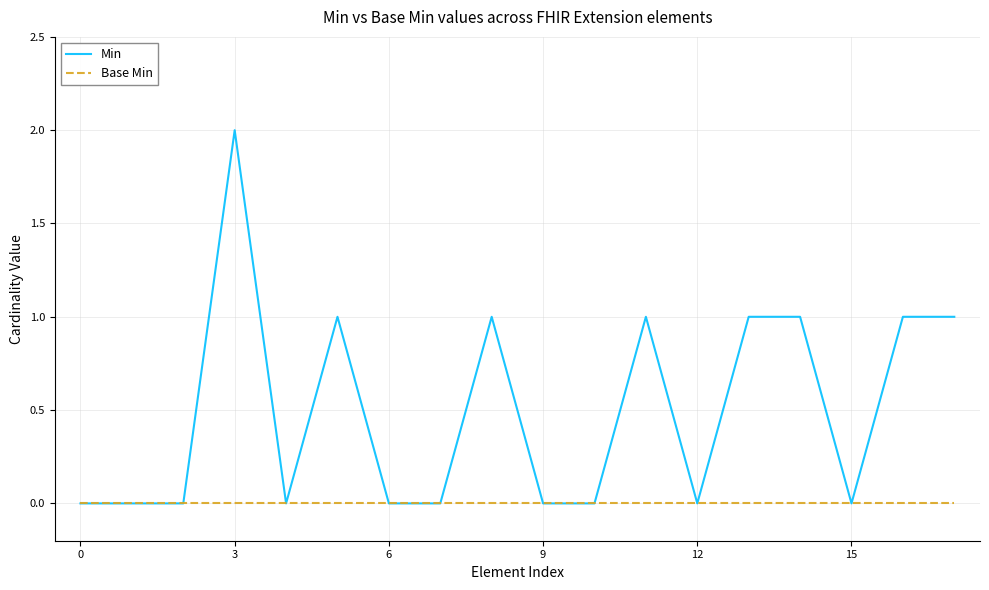

Which series has the widest spread of values?

Min